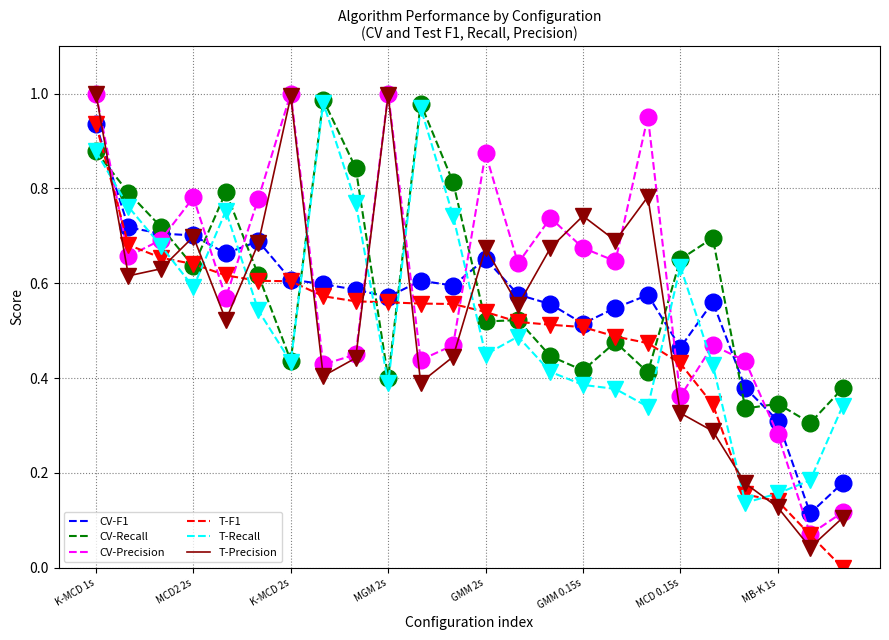

Which series ends up on top after the final intersection of CV-Recall and CV-Precision?

CV-Recall